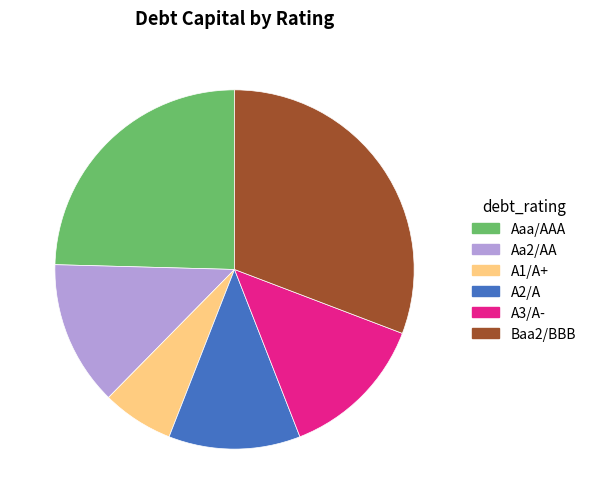

Do Aa2/AA and Baa2/BBB together represent more than half of the pie?

No